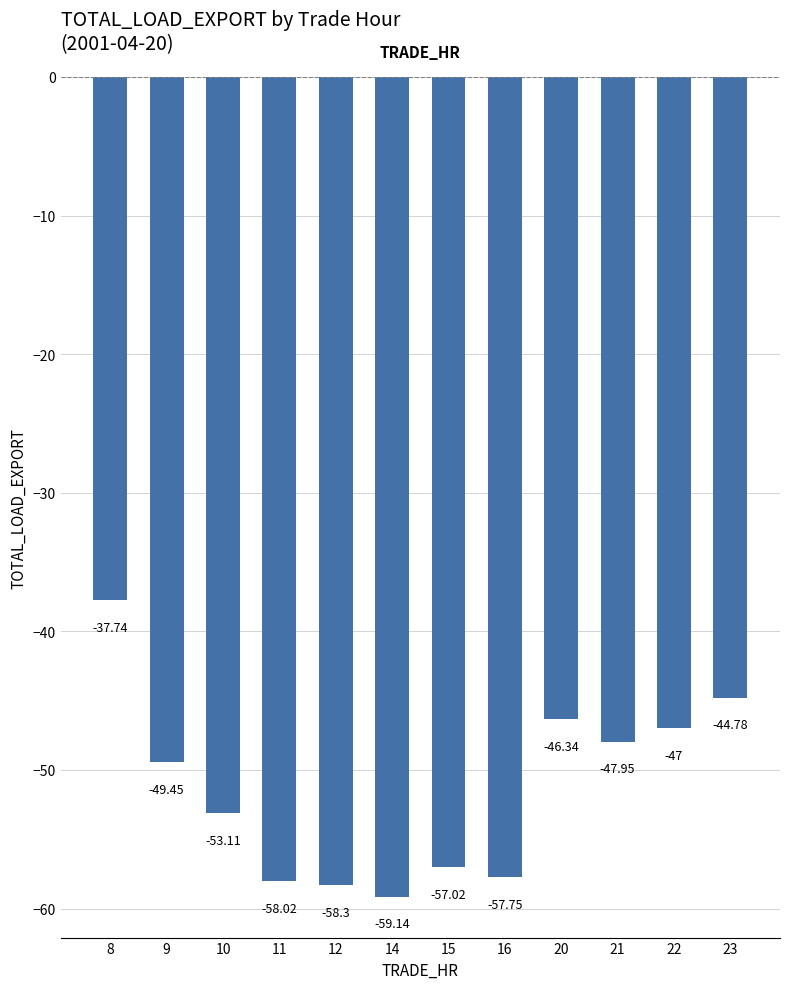

List the labels in order of value, smallest first.

14, 12, 11, 16, 15, 10, 9, 21, 22, 20, 23, 8